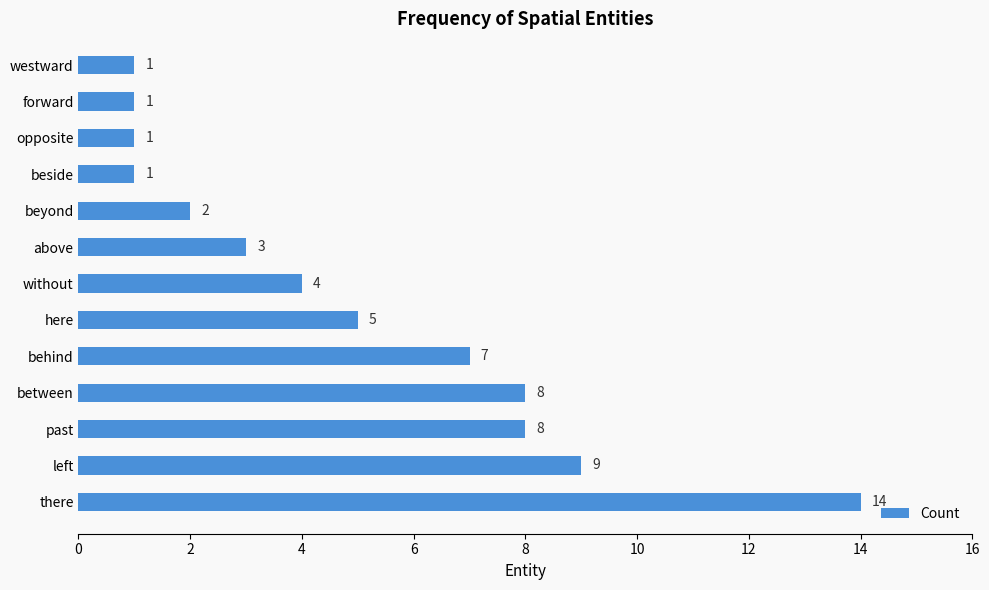

Reading top to bottom, what are all the values shown in this chart?

1	1	1	1	2	3	4	5	7	8	8	9	14